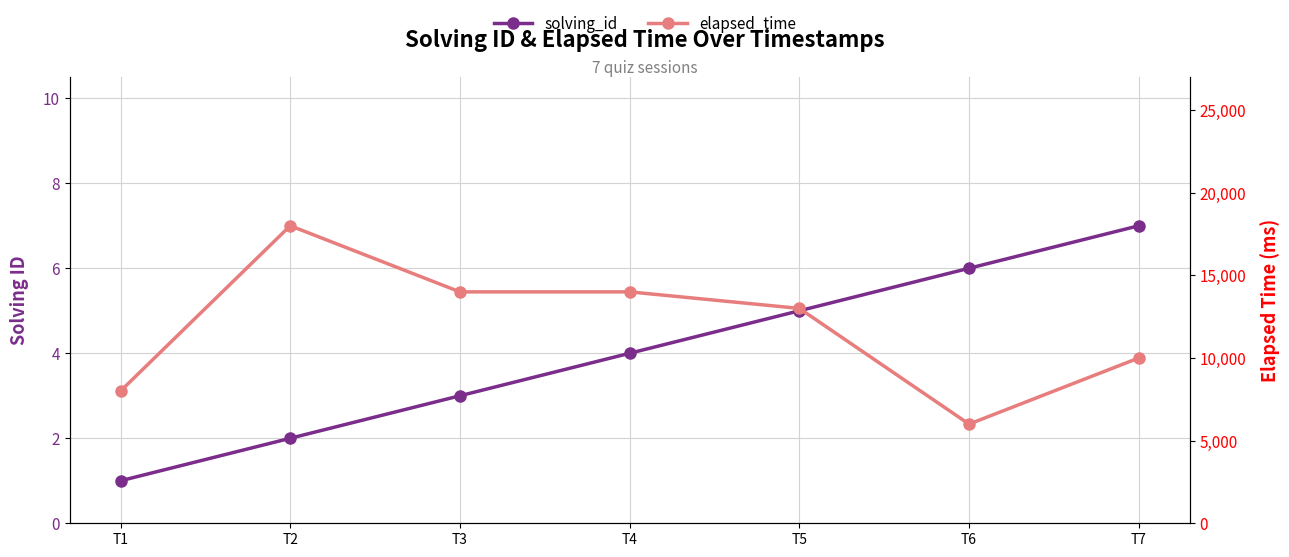

How many series are shown in this chart?

2